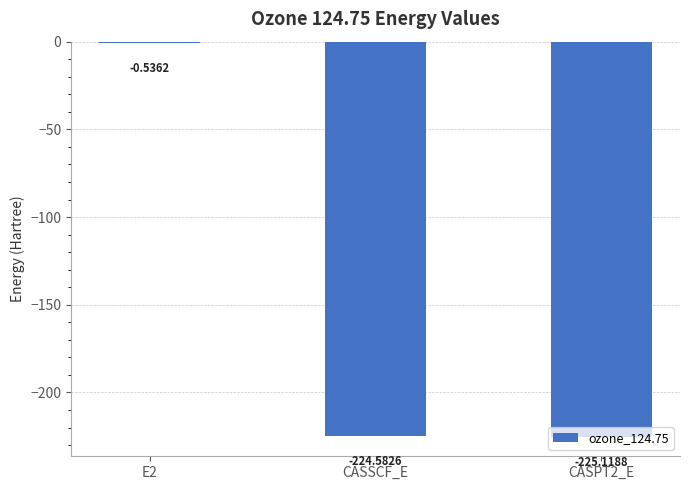

The value at CASSCF_E is -403.4. True or false?

False